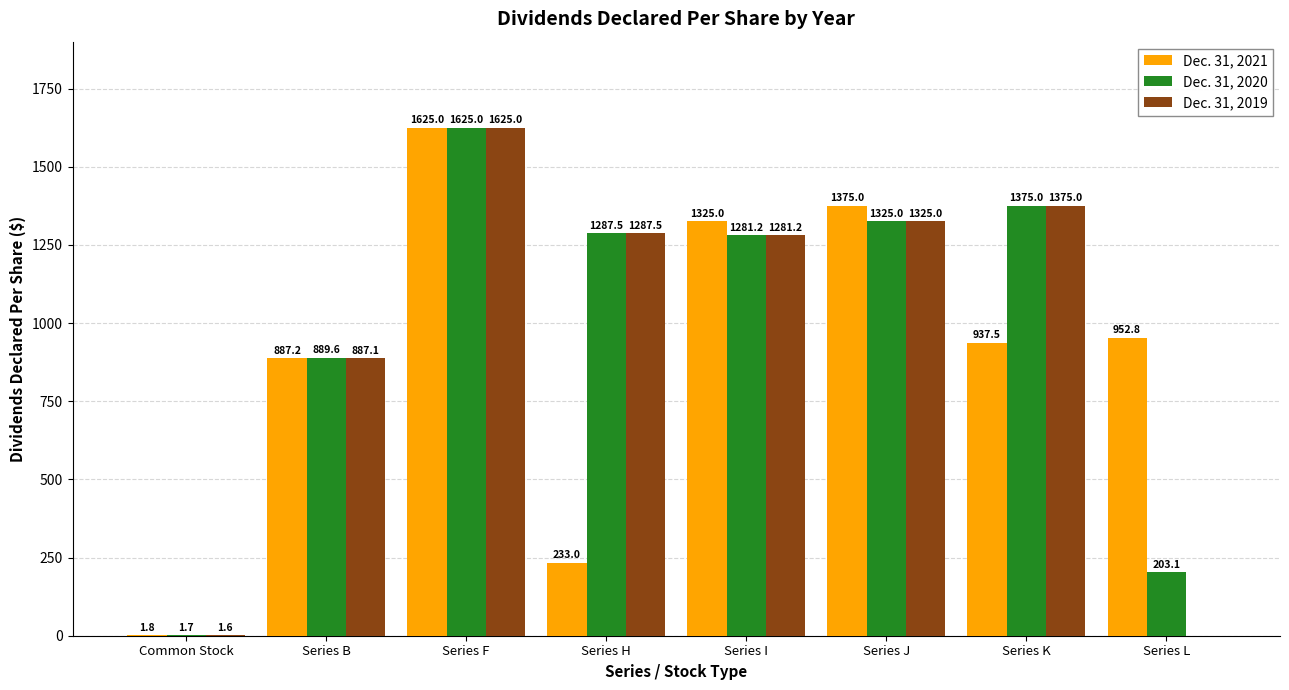

Is the value of Dec. 31, 2020 at Series L greater than the value of Dec. 31, 2021 at Series K?

No